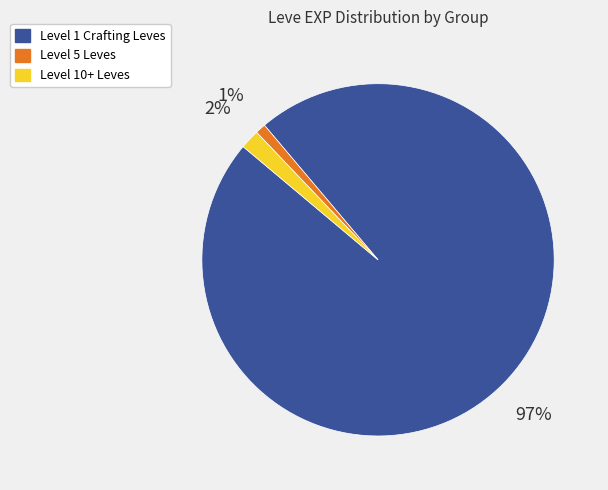

True or false: Level 1 Crafting Leves accounts for 89% of the total.

False